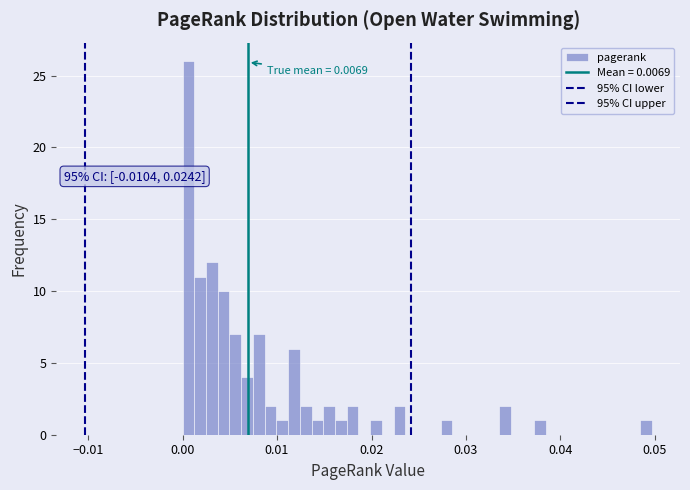

Around what value on the x-axis is the tallest bar? Give the approximate position of its centre, as read against the axis.

0.001